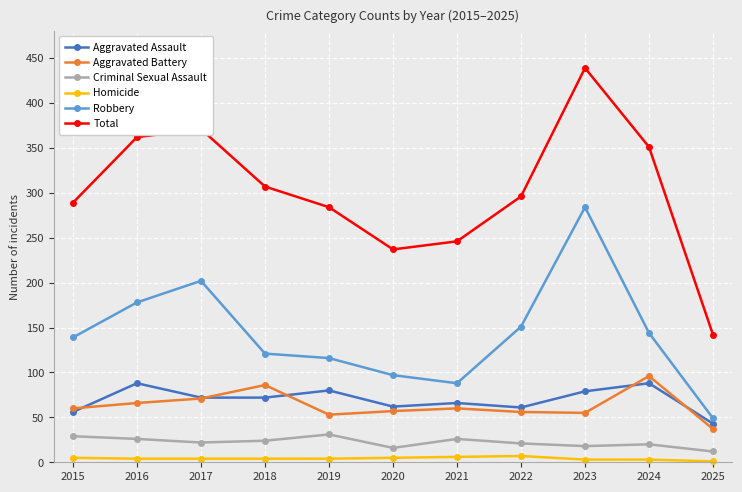

How many data points does each series have?

11